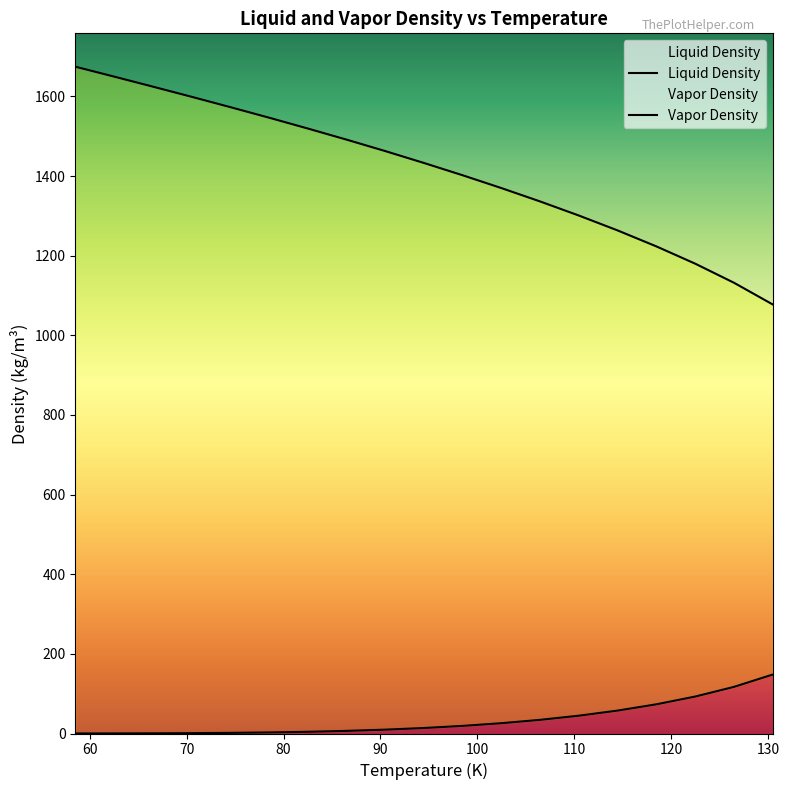

True or false: Liquid Density has a value of 1223.2 at 118.5.

True